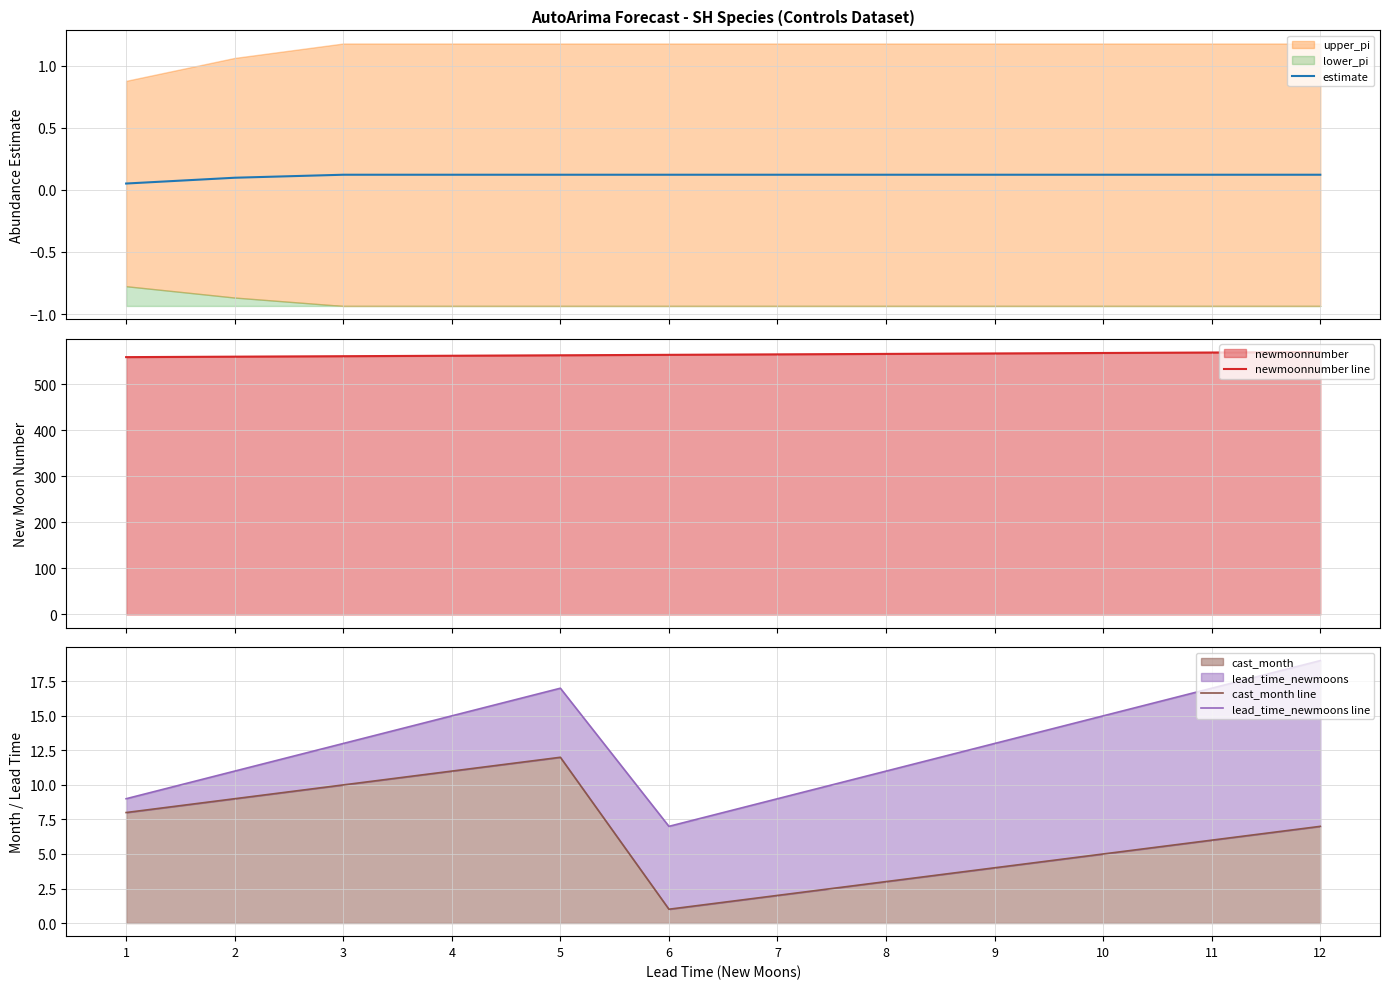

True or false: newmoonnumber line has more than 2 points higher than both neighbors.

False